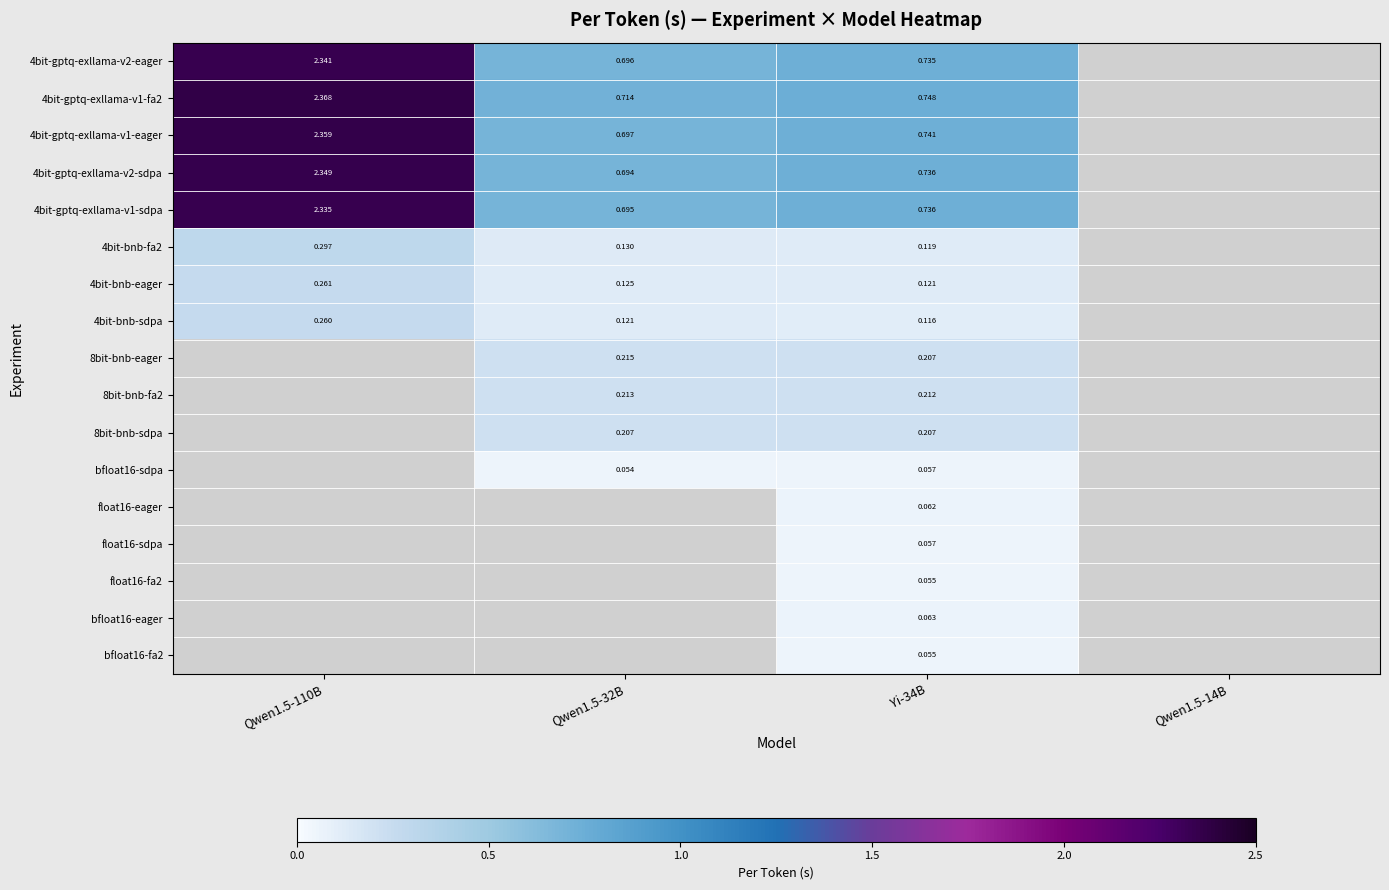

How many categories are shown in the chart?

4